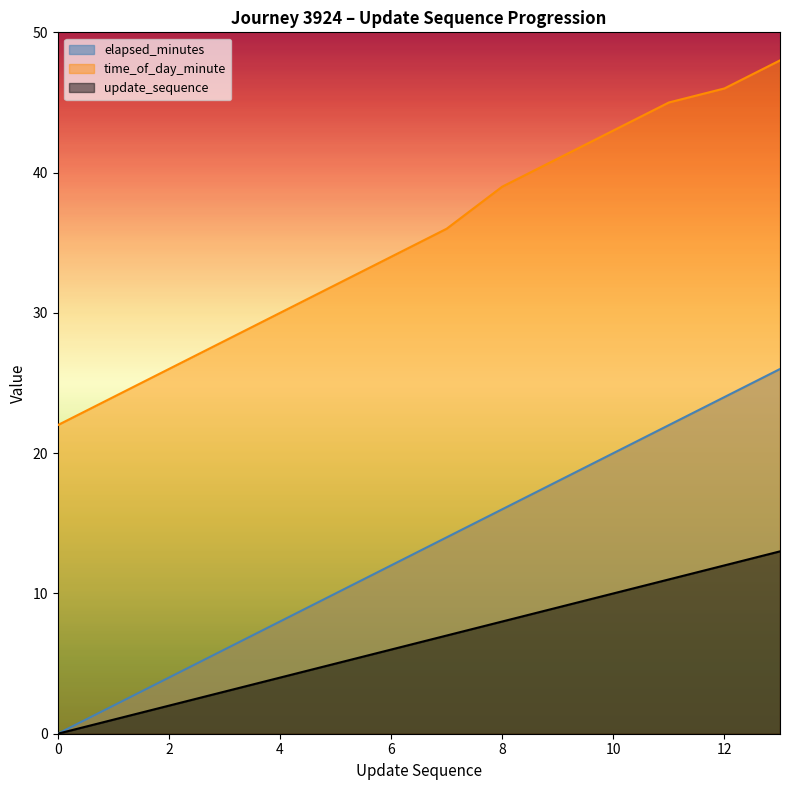

Reading left to right, extract all data points from this chart.

elapsed_minutes: 0	2	4	6	8	10	12	14	16	18	20	22	24	26
time_of_day_minute: 22	24	26	28	30	32	34	36	39	41	43	45	46	48
update_sequence: 0	1	2	3	4	5	6	7	8	9	10	11	12	13